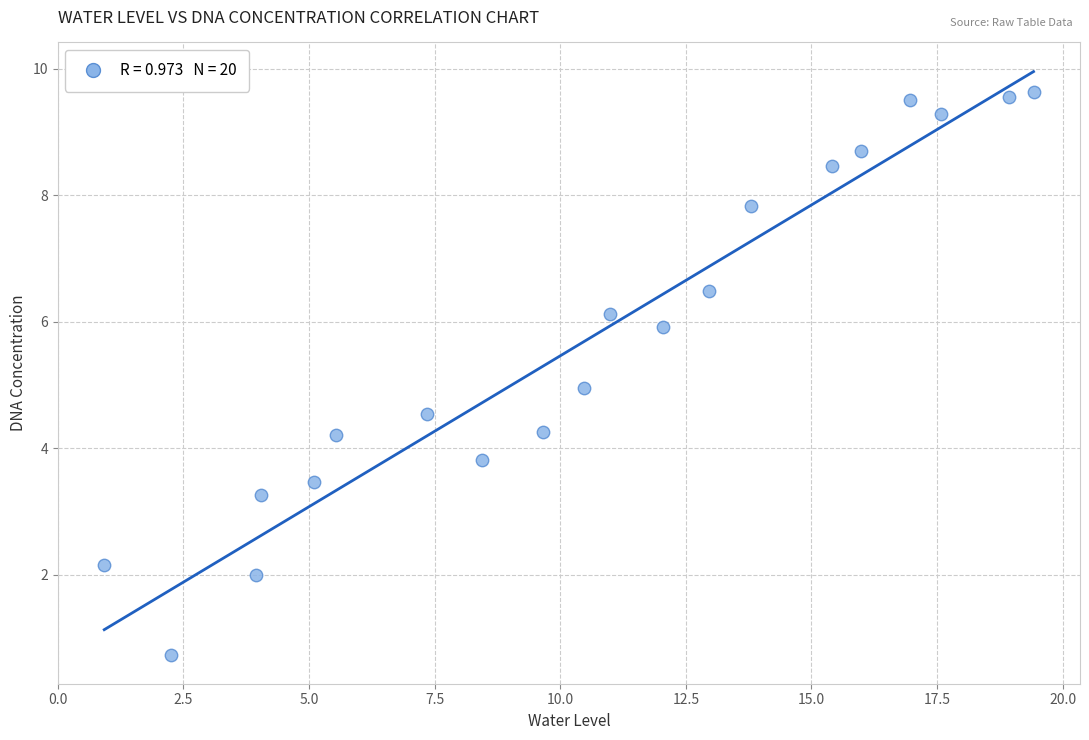

What is the range of Y values (max minus min)?

8.9